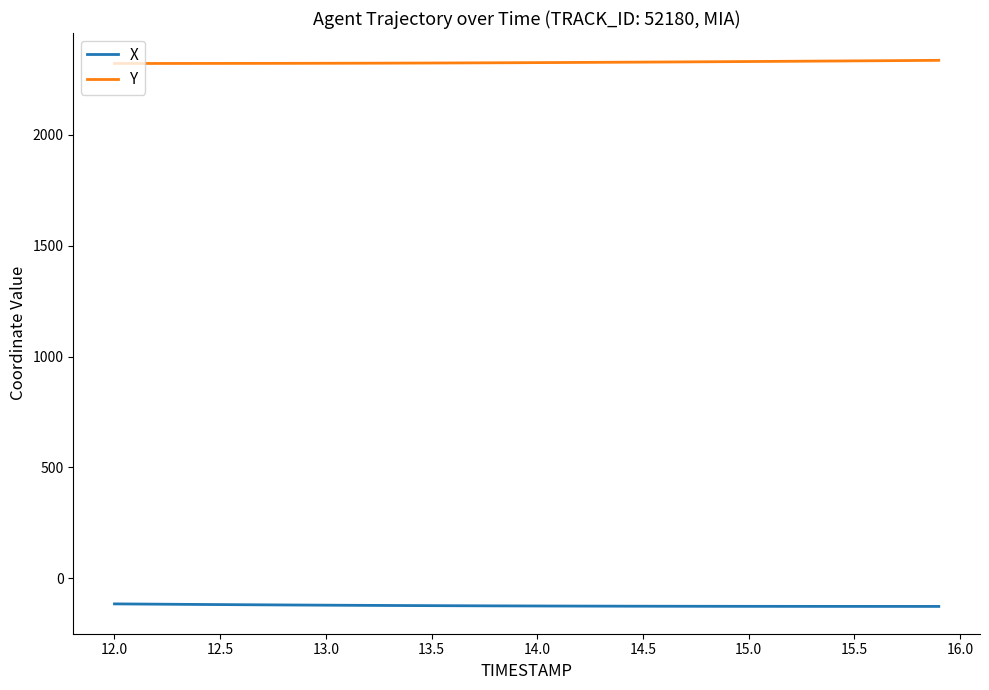

What is the average value of the Y series?

2326.8